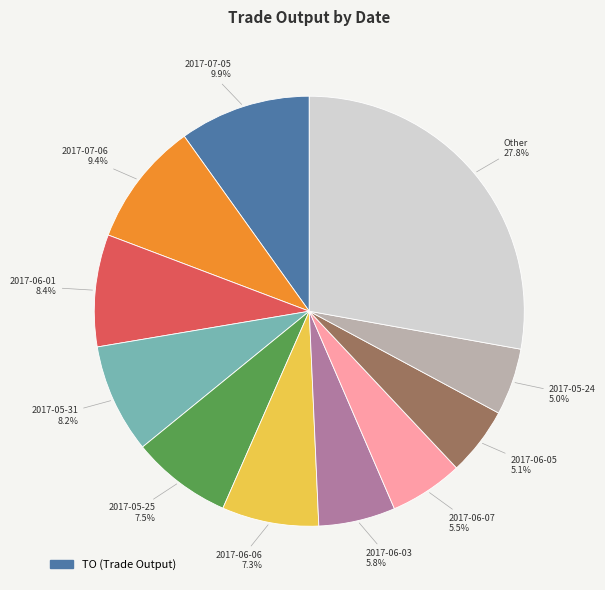

Does any single category account for the majority?

No